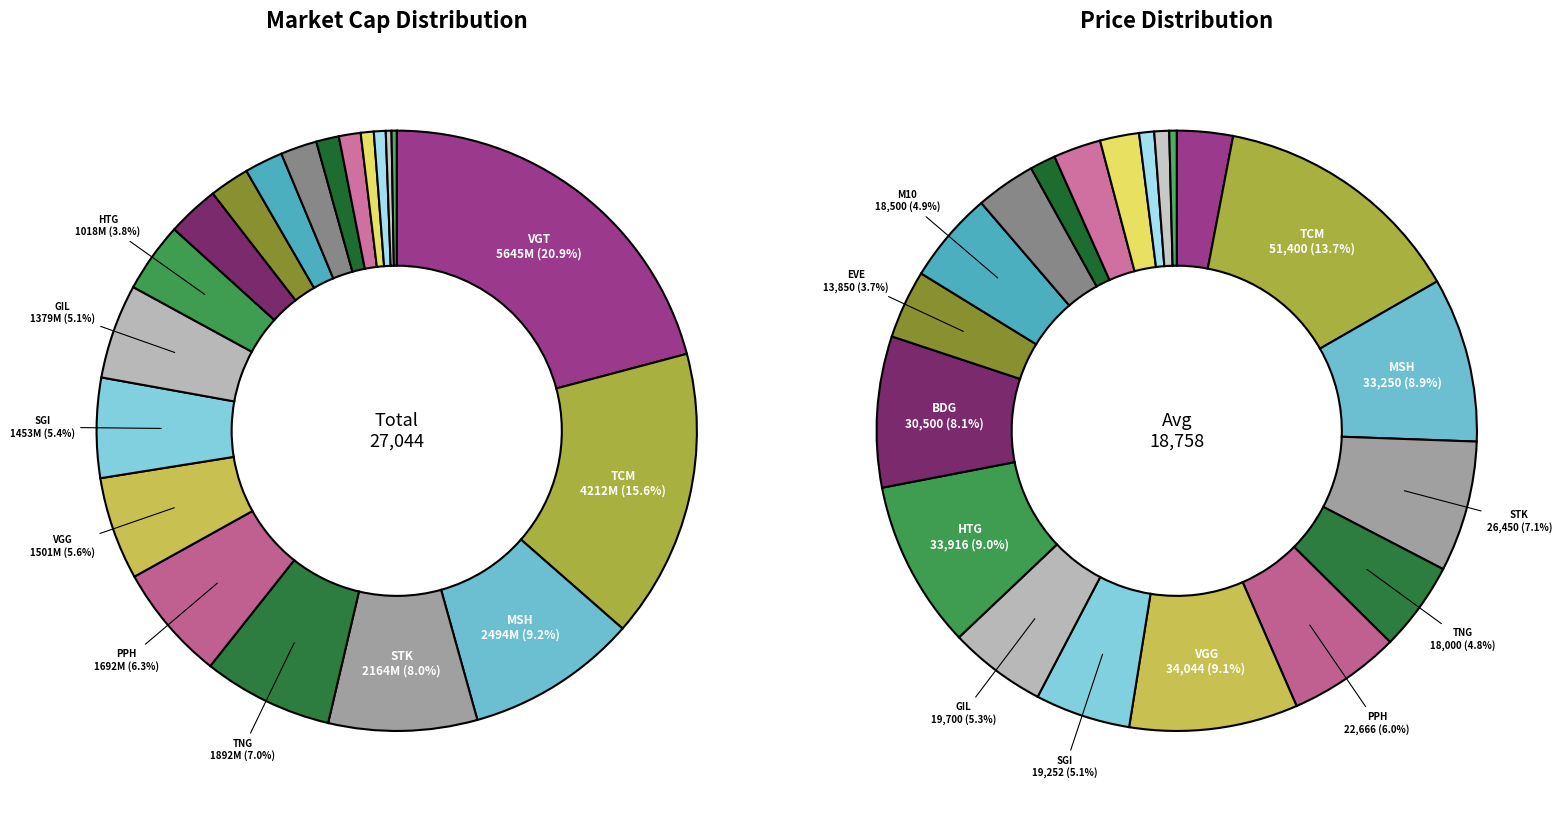

What is the change in value from MSH to GIL?

-1115